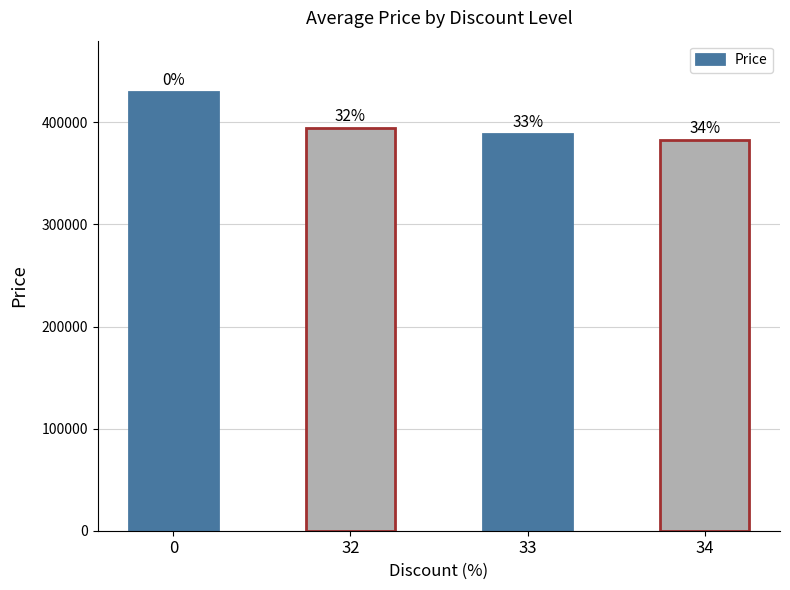

What is the sum of all values?

1595800